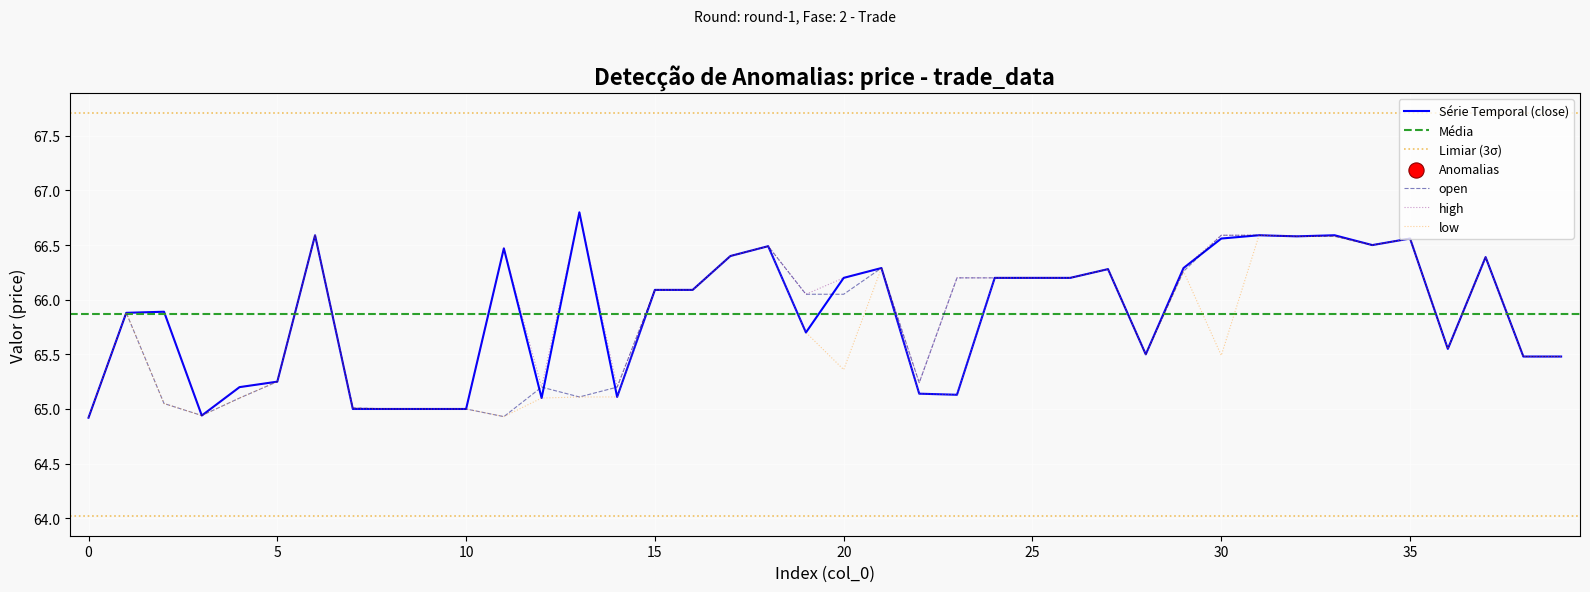

True or false: high has a value of 25.5 at 25.

False